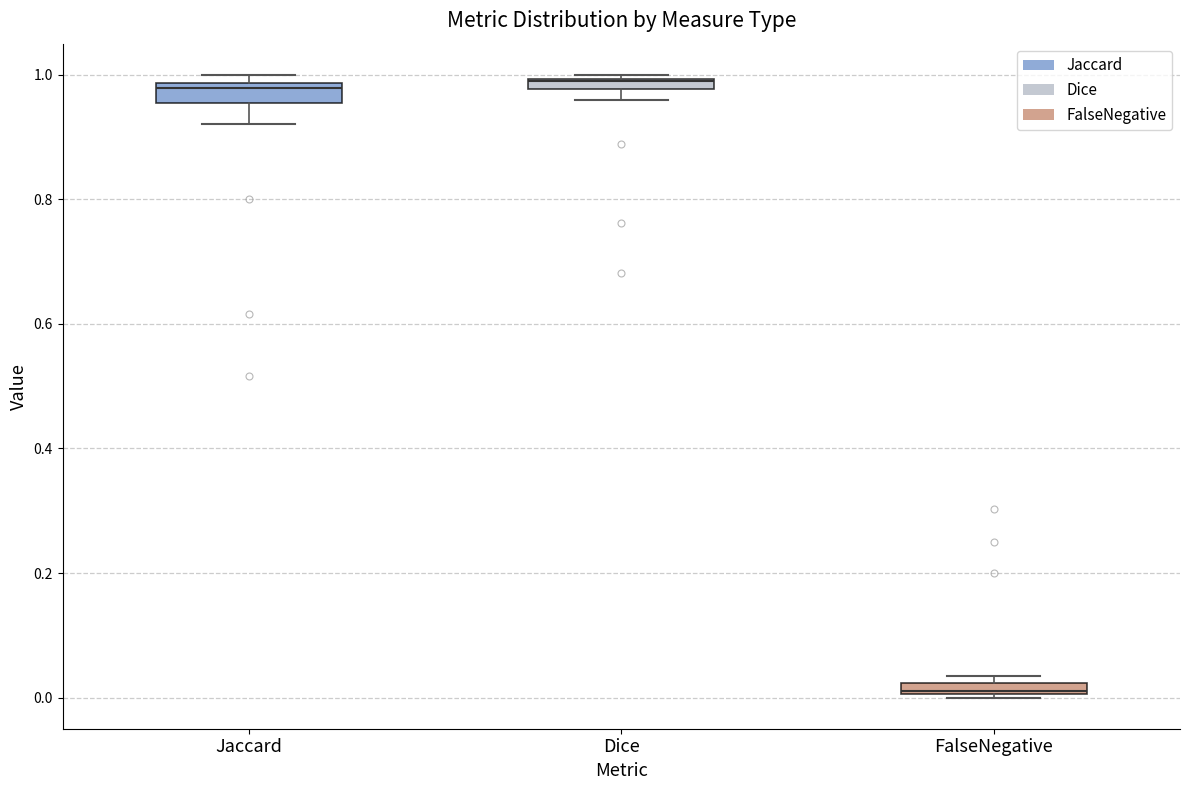

Where is the upper edge of the box for Jaccard on the y-axis? The values are not printed on the chart, so give them approximately, as read against the axis.

0.98